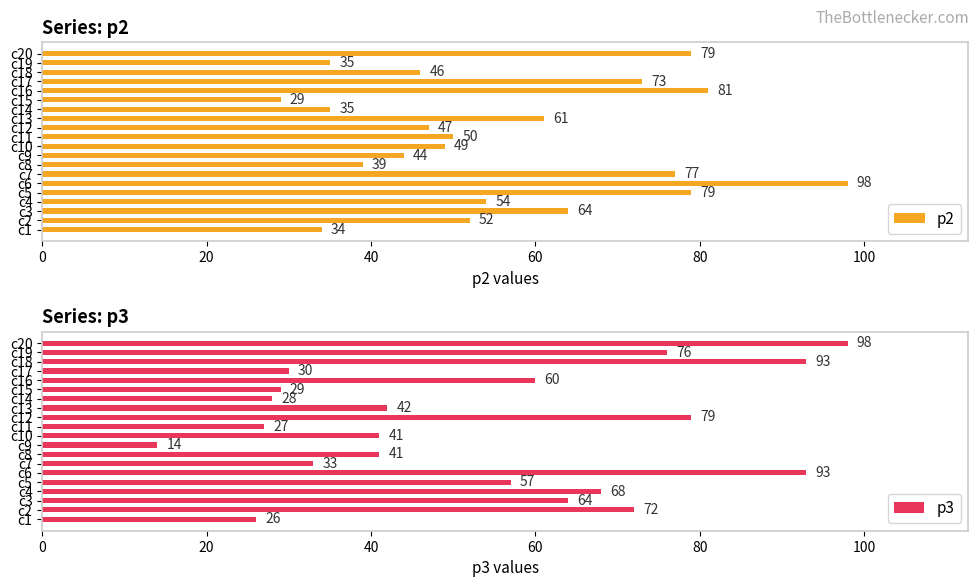

The p3 series shows 64 at c3. True or false?

True